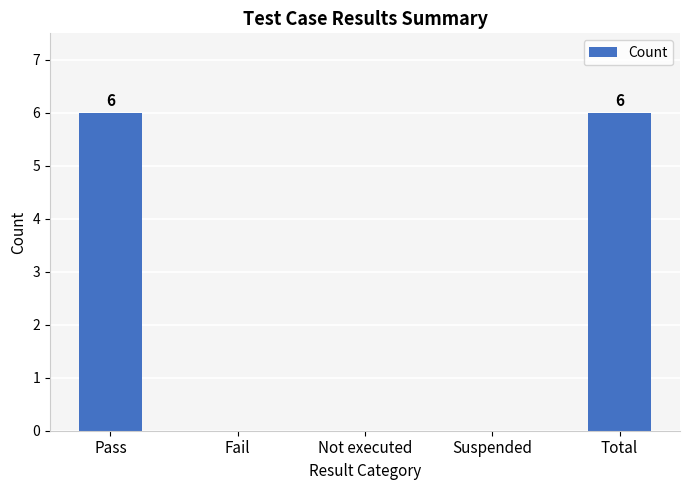

What is the sum of all values?

12